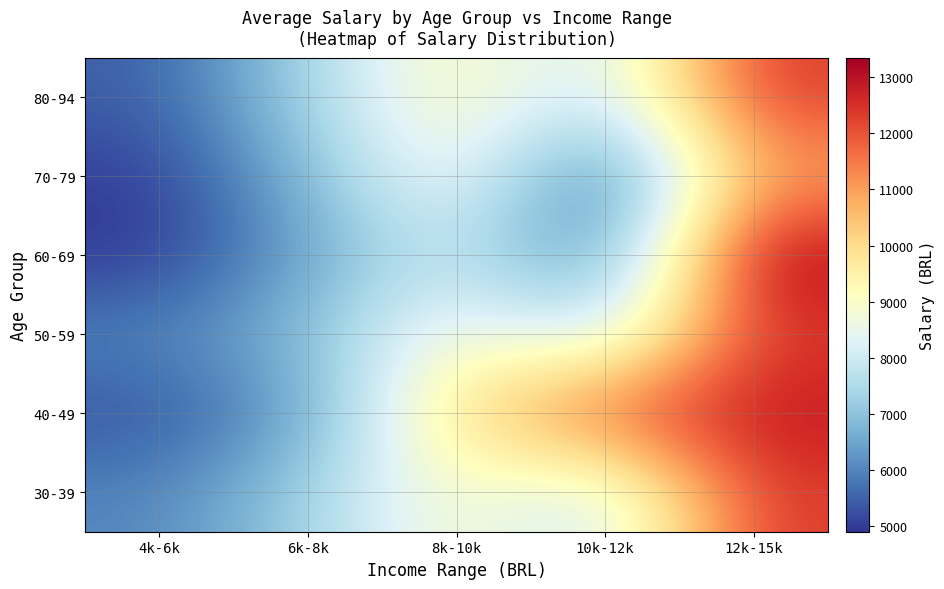

What value does the 30-39 series have at 8k-10k?

9104.2